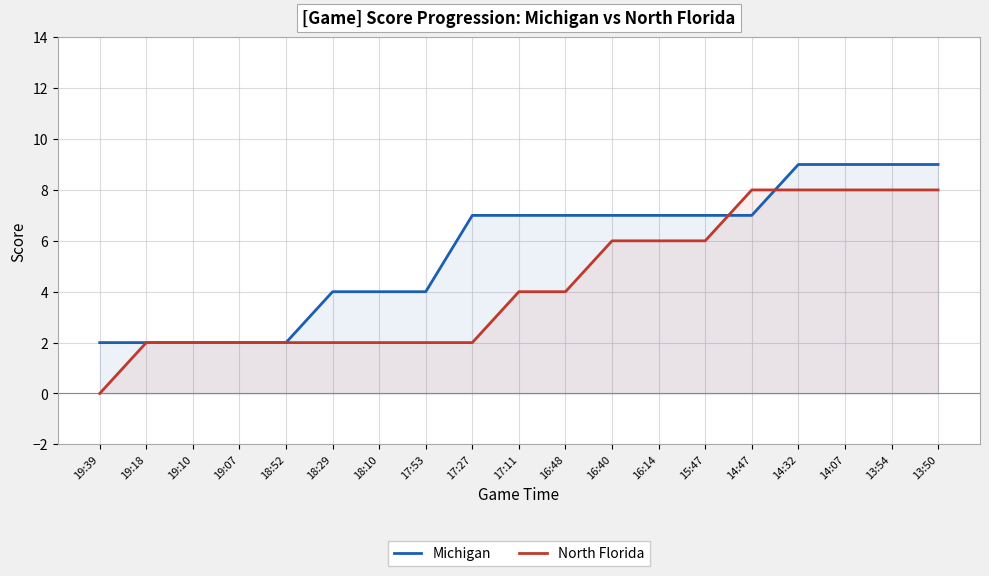

The value of Michigan at 14:47 is 7. True or false?

True